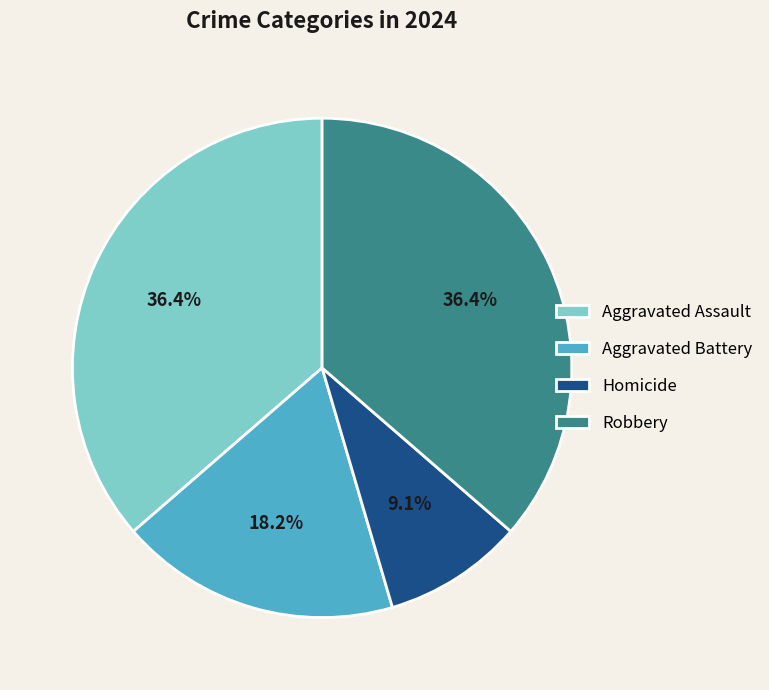

Is it true that Aggravated Assault is 28% of the pie?

False